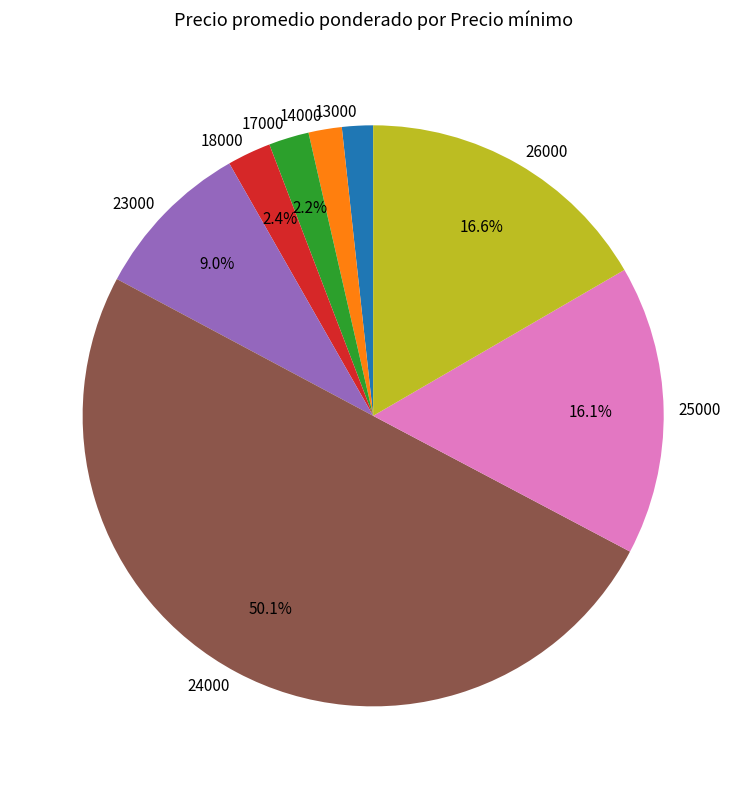

What portion of the pie excludes 18000?

97.6%